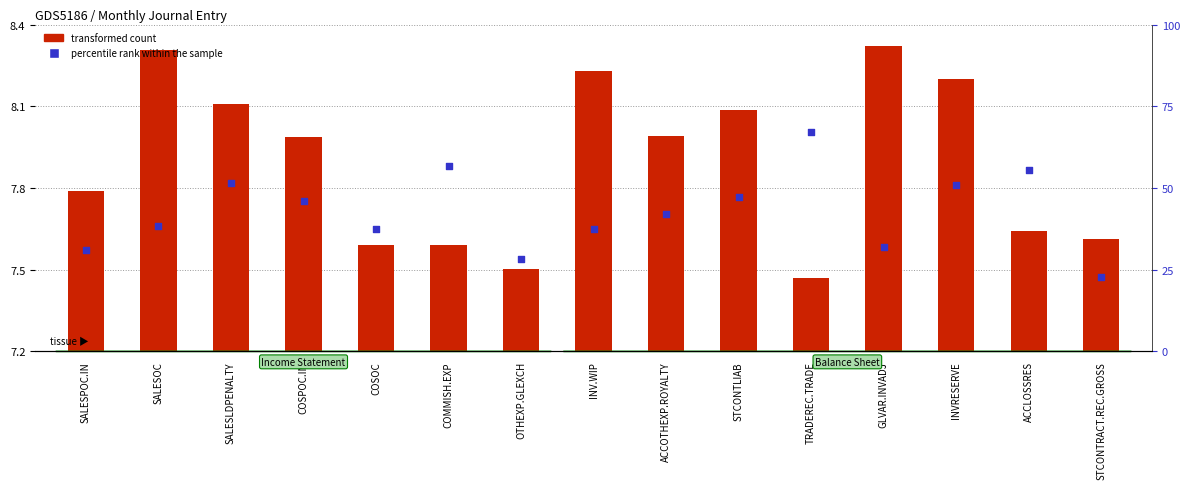

At how many categories does at least one series exceed 43?

7